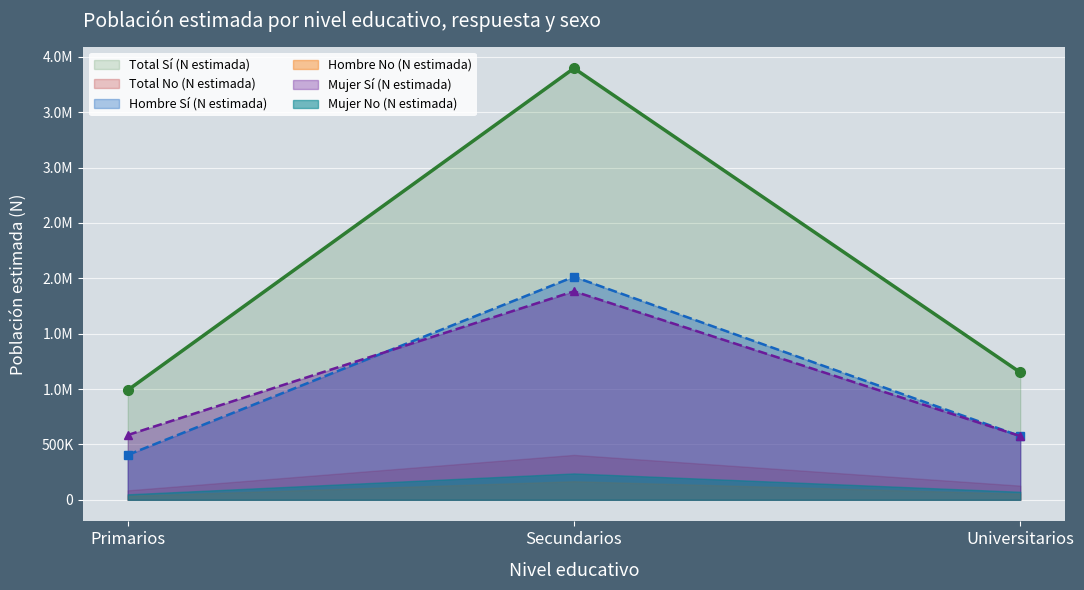

At which label is Mujer_Si_N closest to 1228985?

Primarios